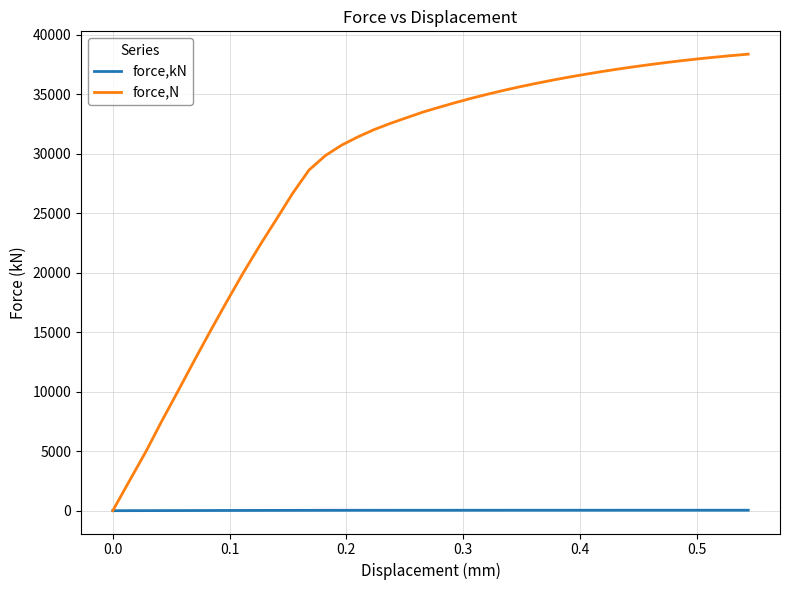

List the series in order of their overall mean, highest first.

force,N, force,kN